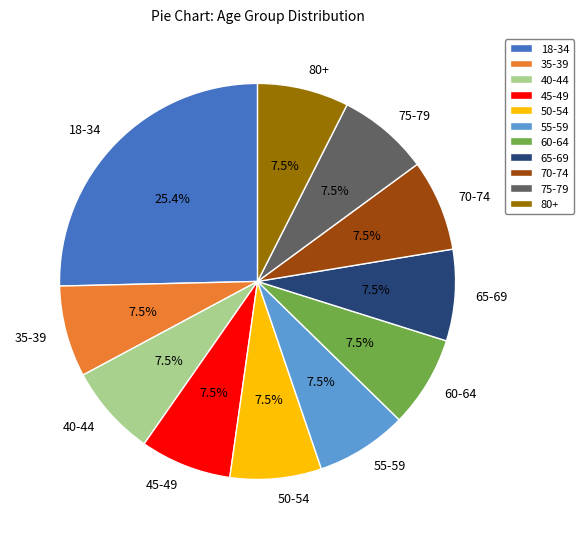

What is the largest slice in the pie chart?

18-34